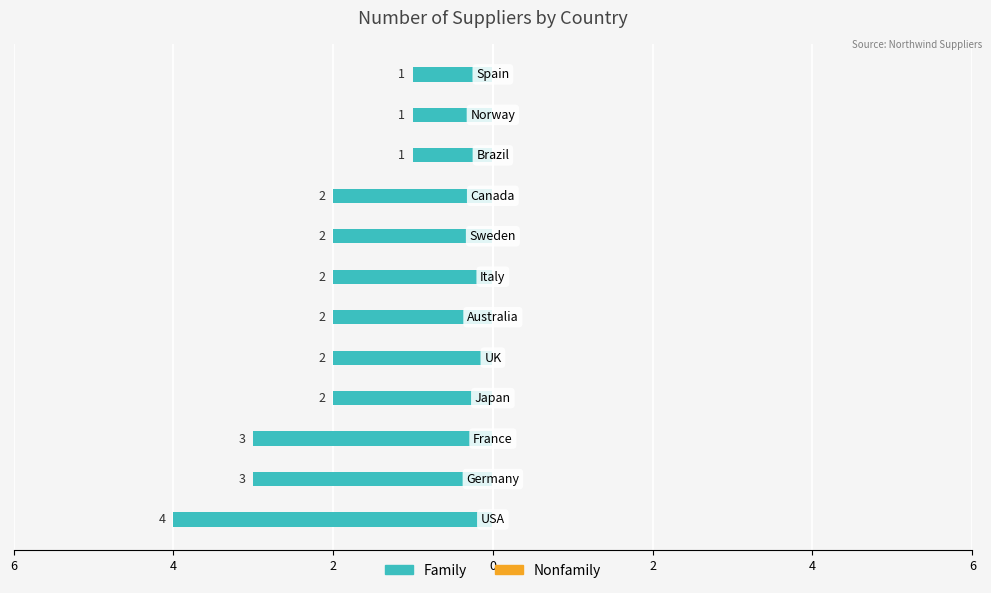

Are the bars horizontal?

Yes